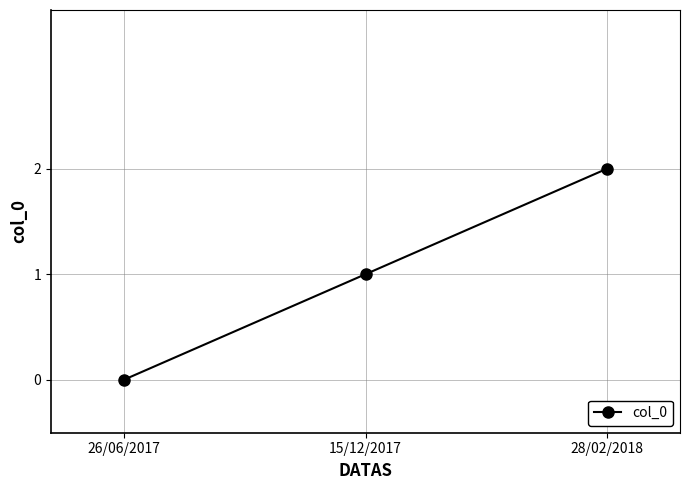

What is the greatest value displayed?

2